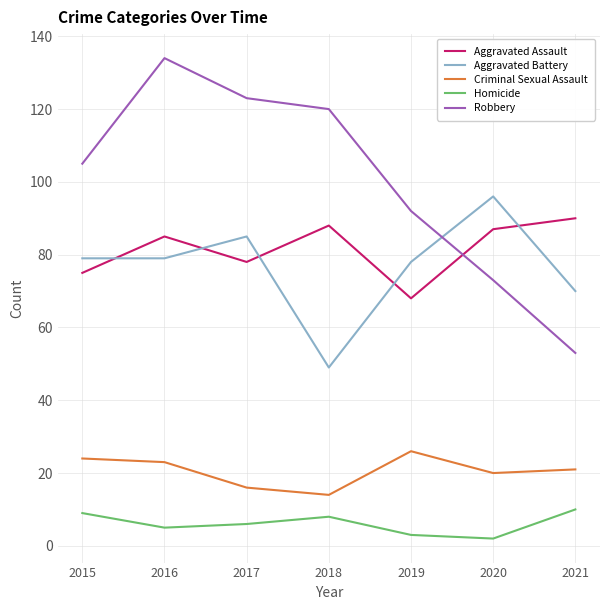

True or false: Homicide and Aggravated Battery intersect in this chart.

False